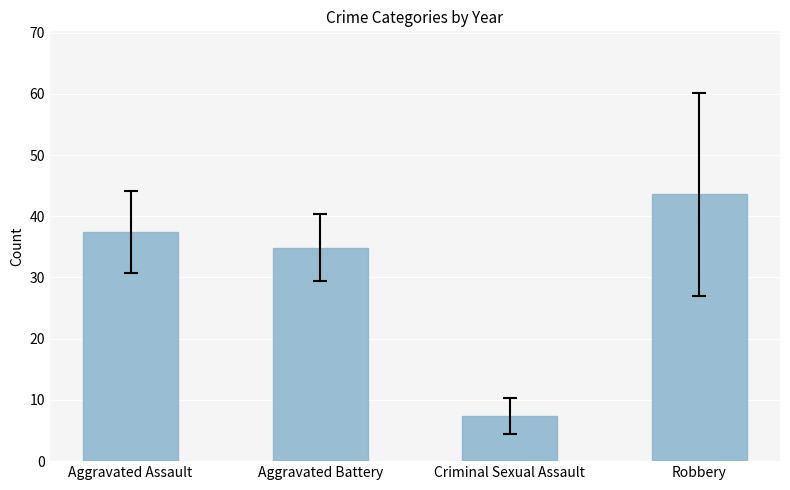

True or false: Aggravated Battery has a value of 55 at 2015.

False